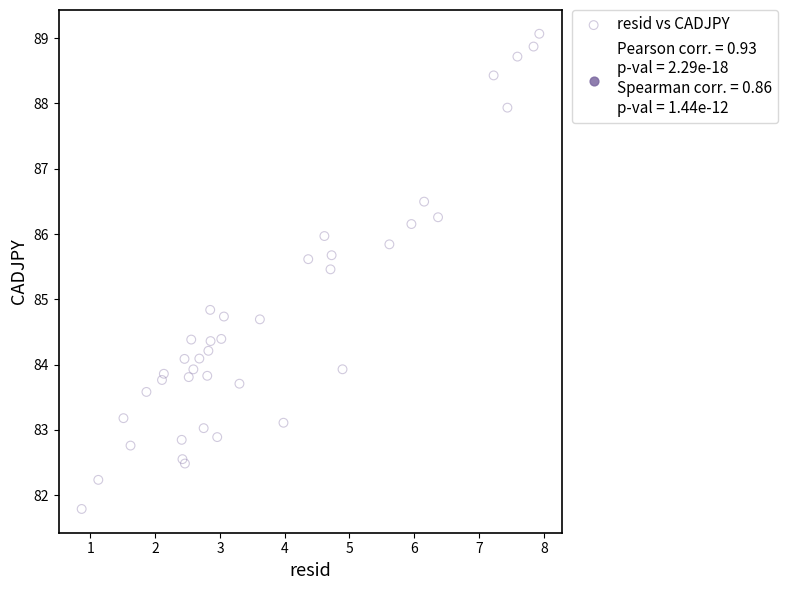

What Y value in the scatter plot is closest to 85?

84.8